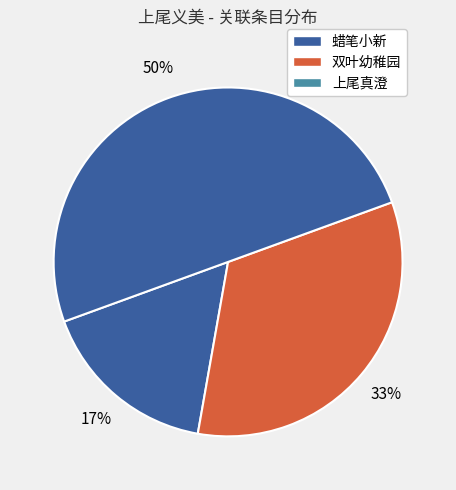

Between 蜡笔小新 and 上尾真澄, which is larger?

上尾真澄